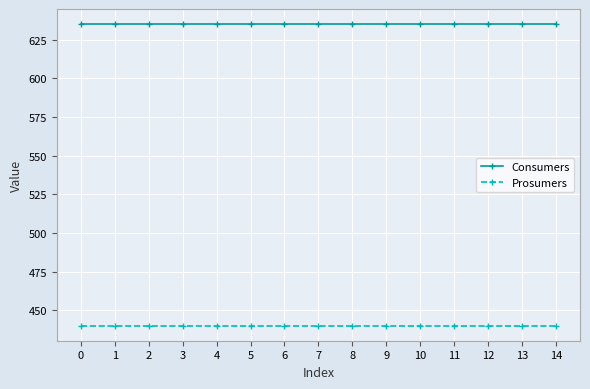

What are all the series names shown in the legend?

Consumers, Prosumers